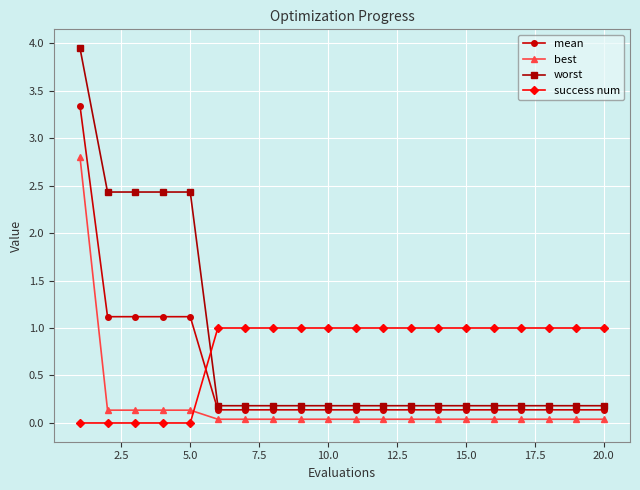

What are all the series names shown in the legend?

mean, best, worst, success num